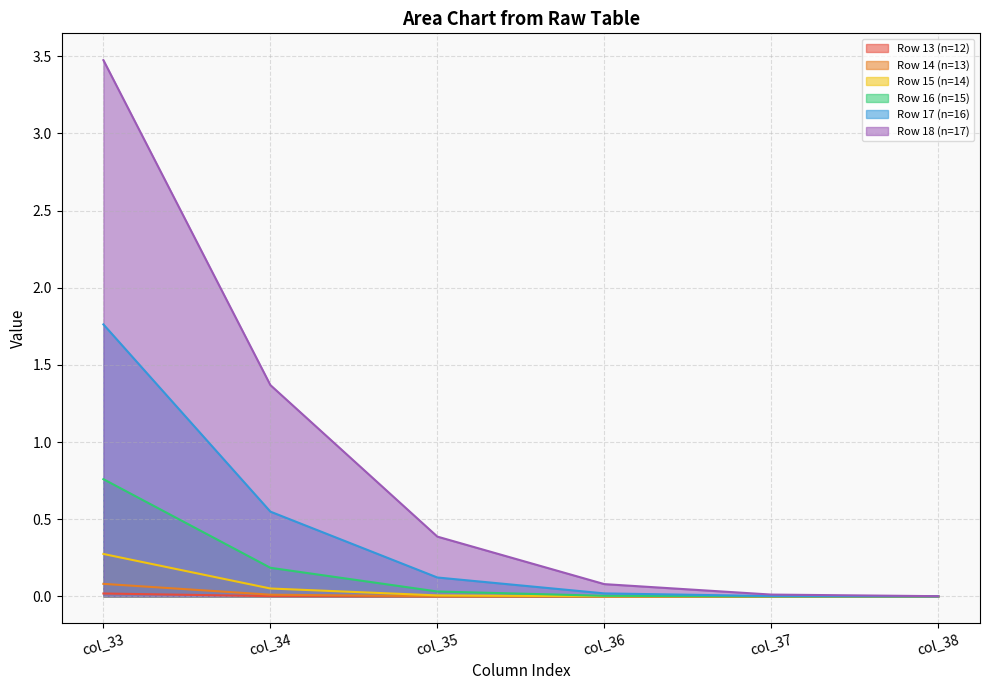

True or false: Row 13 (n=12) and Row 14 (n=13) cross at least once.

False